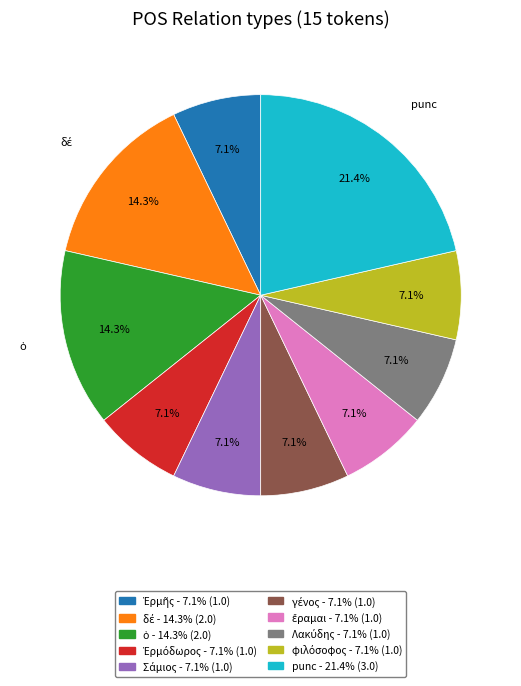

Which slice is the largest?

punc